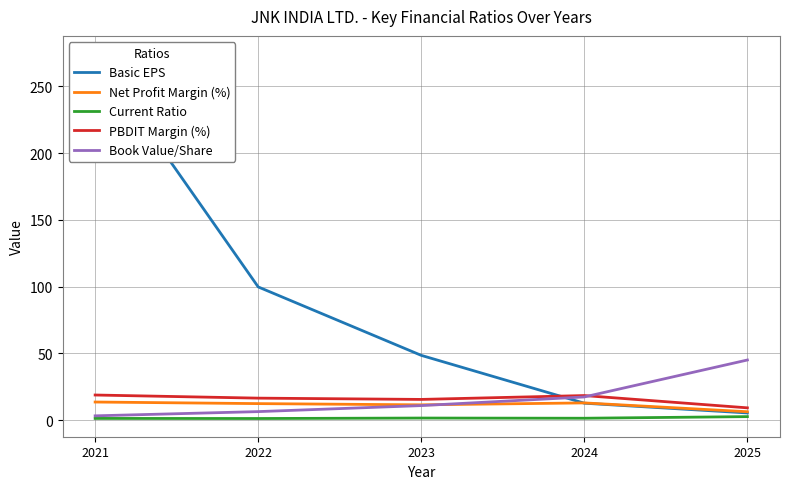

True or false: PBDIT Margin (%) and Current Ratio cross at least once.

False